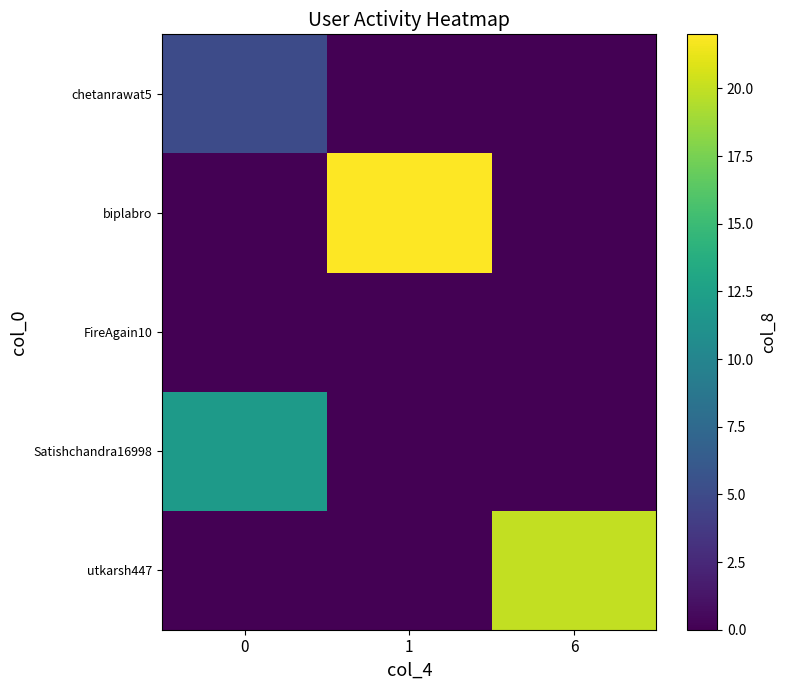

Which has a higher value, 1 or 6?

6